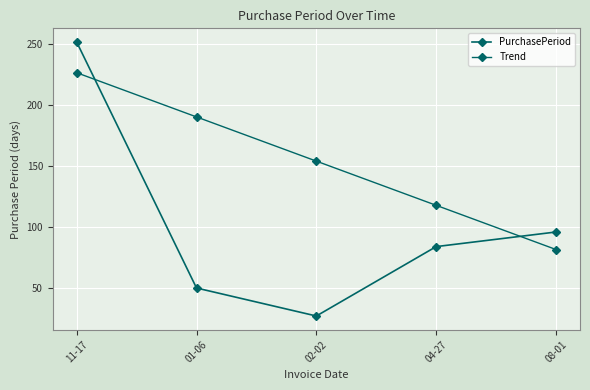

After their last crossing, which series has the higher values: Trend or PurchasePeriod?

PurchasePeriod